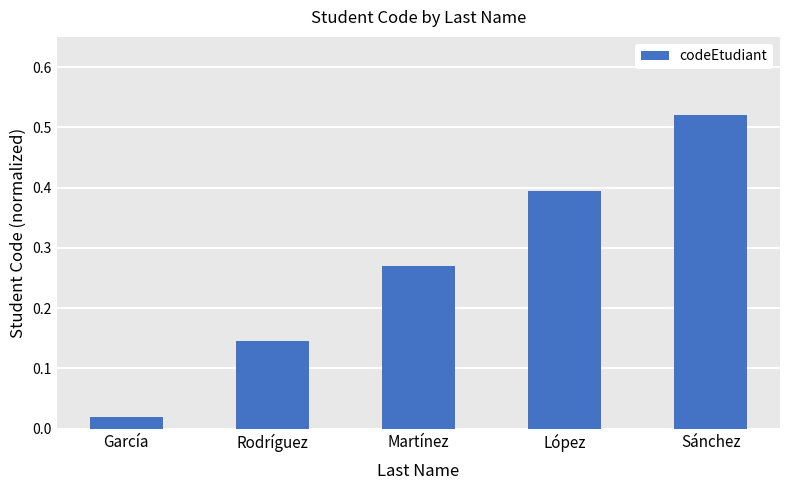

How many bars are there in total?

5